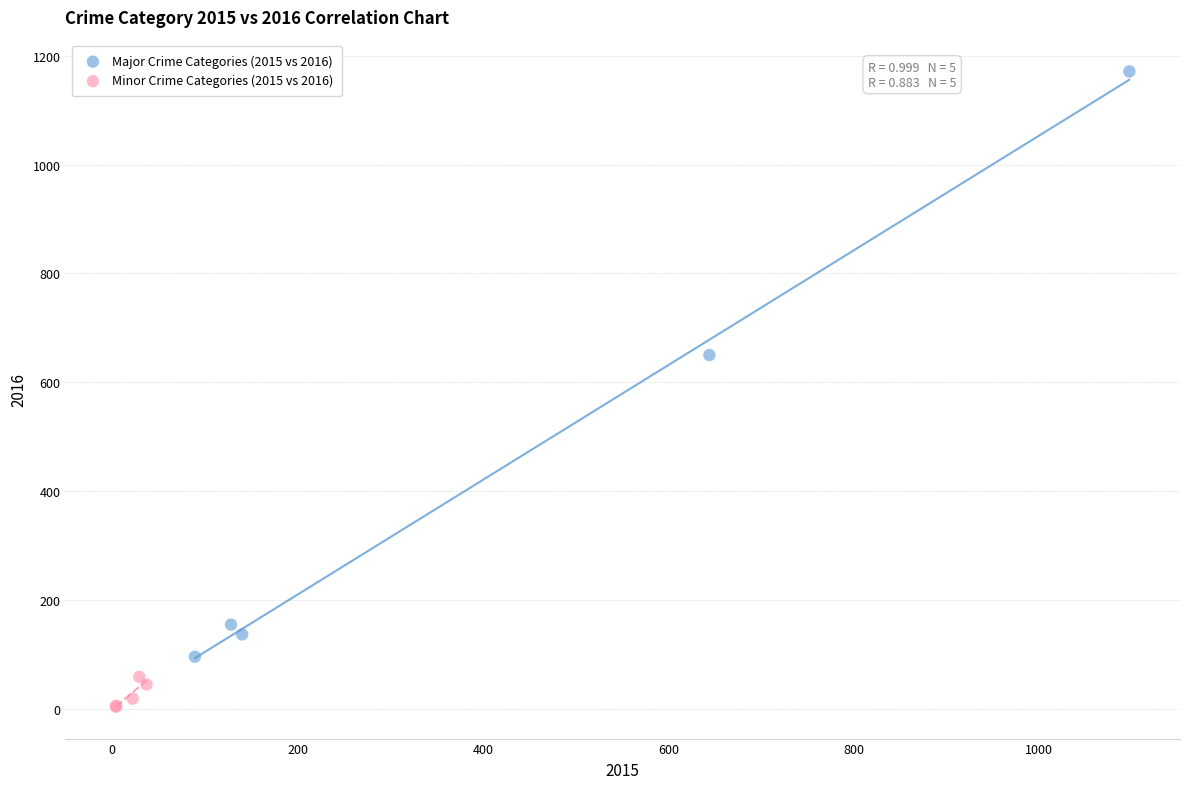

Which series contains the lowest Y value?

Minor Crime Categories (2015 vs 2016)